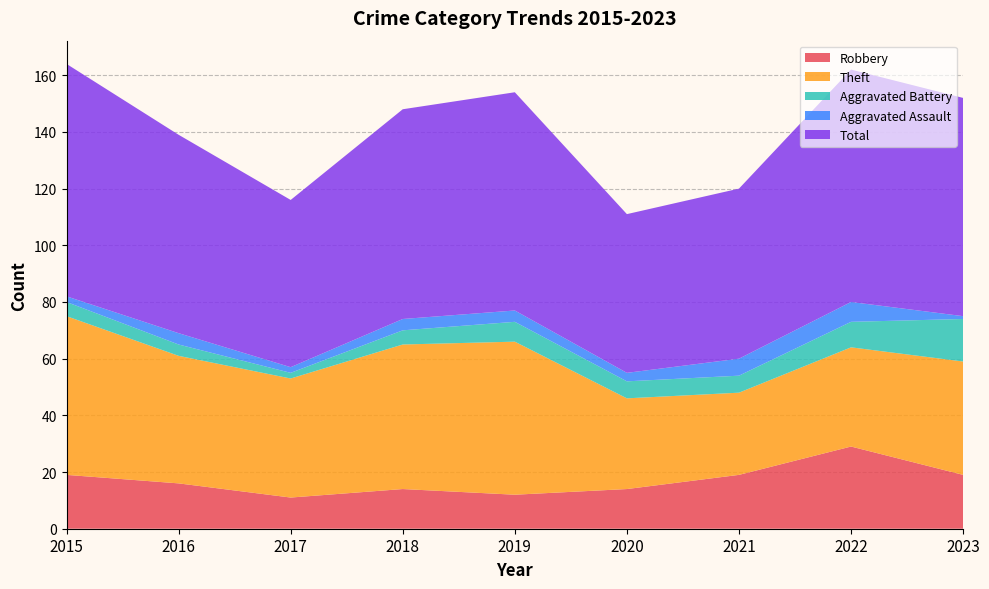

Reading left to right, list all the values displayed in this chart.

Robbery: 2015=19	2016=16	2017=11	2018=14	2019=12	2020=14	2021=19	2022=29	2023=19
Theft: 2015=56	2016=45	2017=42	2018=51	2019=54	2020=32	2021=29	2022=35	2023=40
Aggravated Battery: 2015=5	2016=4	2017=2	2018=5	2019=7	2020=6	2021=6	2022=9	2023=15
Aggravated Assault: 2015=2	2016=4	2017=2	2018=4	2019=4	2020=3	2021=6	2022=7	2023=1
Total: 2015=82	2016=70	2017=59	2018=74	2019=77	2020=56	2021=60	2022=82	2023=77